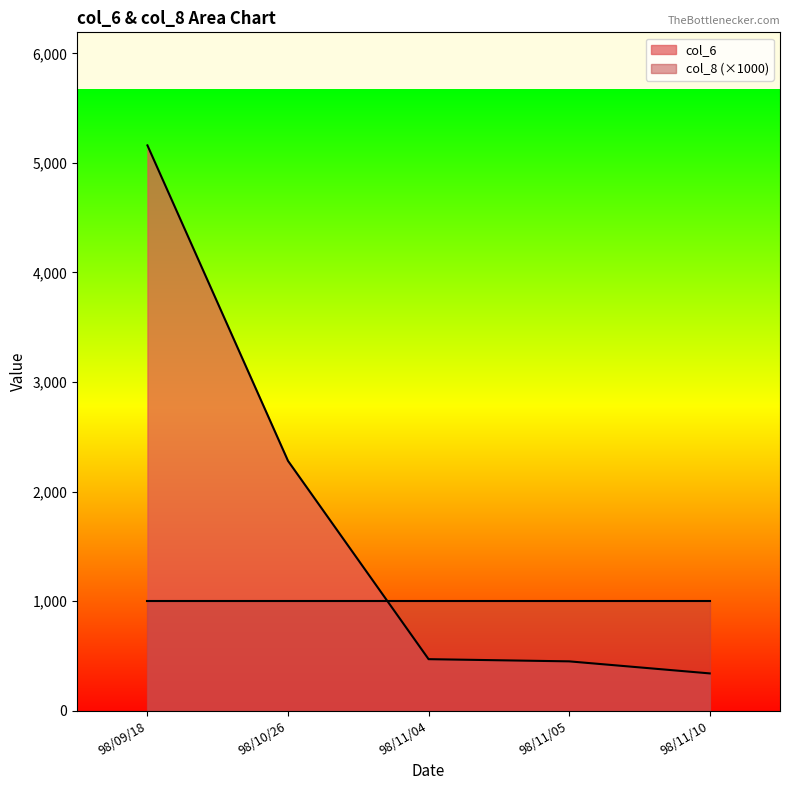

What is the approximate value at 98/11/04, to the nearest 50?

450